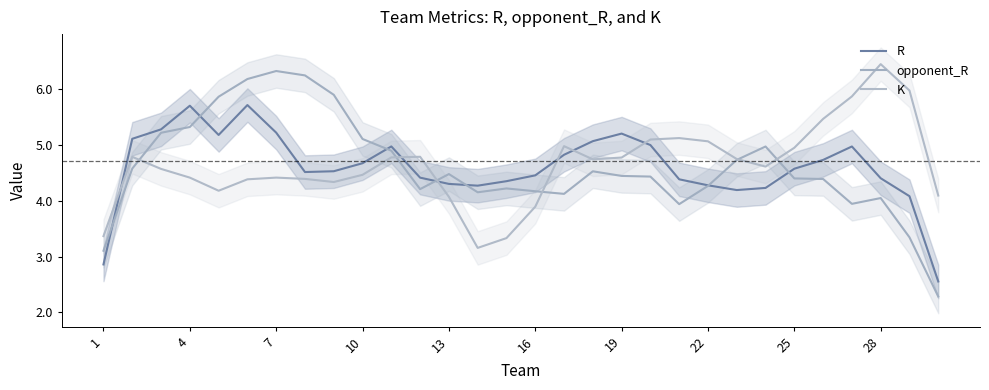

Where is opponent_R nearest to the value 4?

28